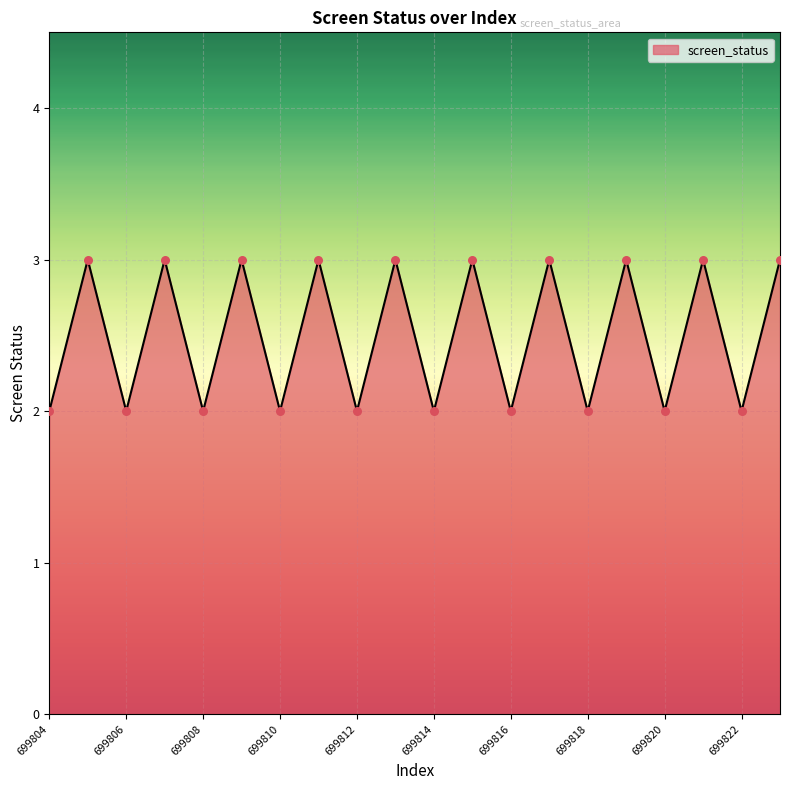

What is the maximum value shown in the chart?

3